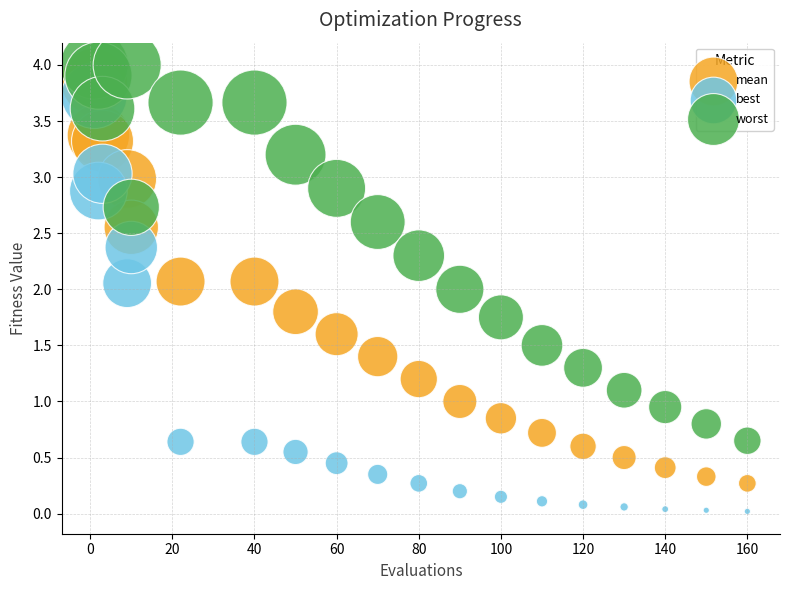

Across all data points, what is the range of X values (max minus min)?

159.0